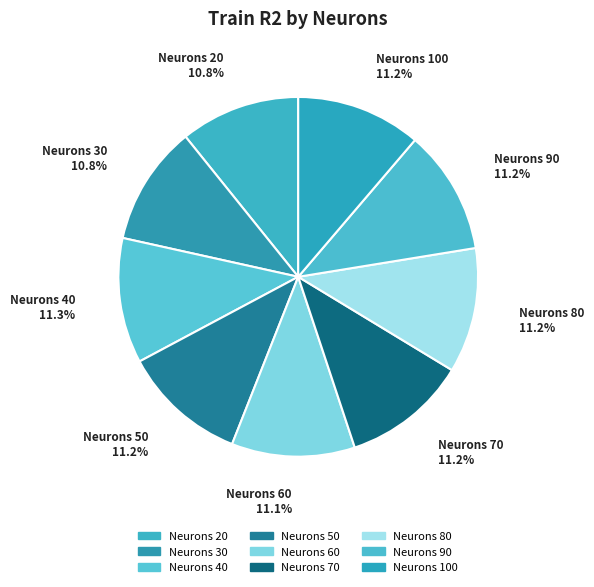

Count the number of slices in the pie.

9